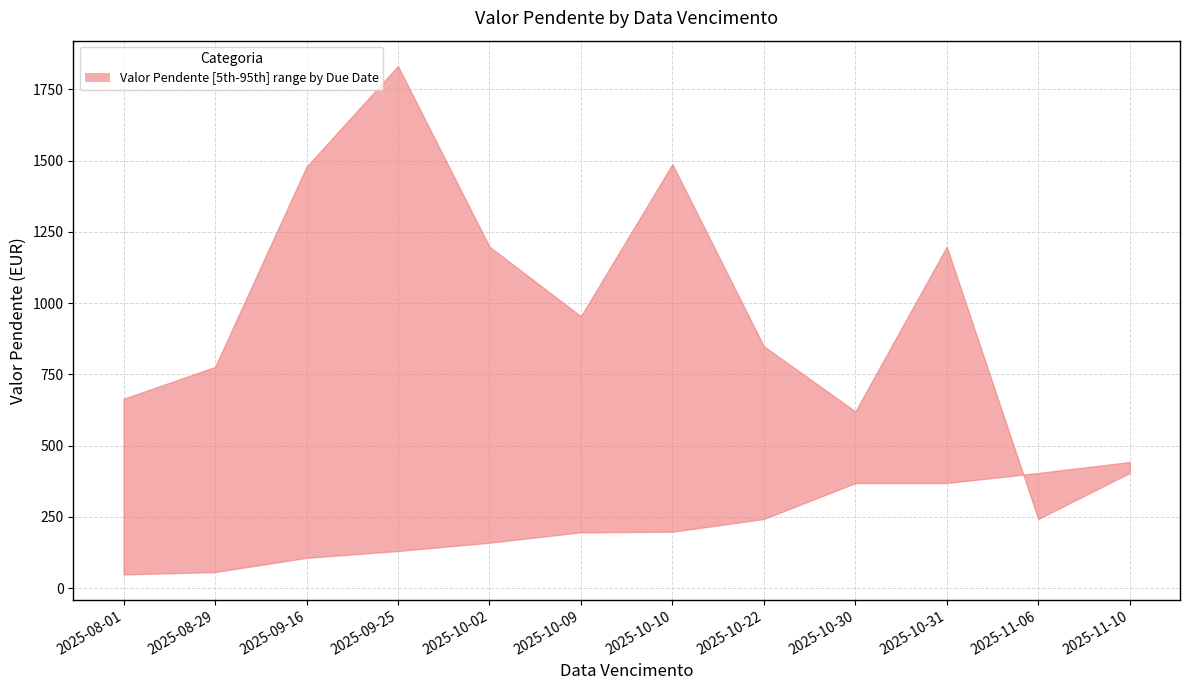

At which category is the sum across all series the highest?

2025-09-25